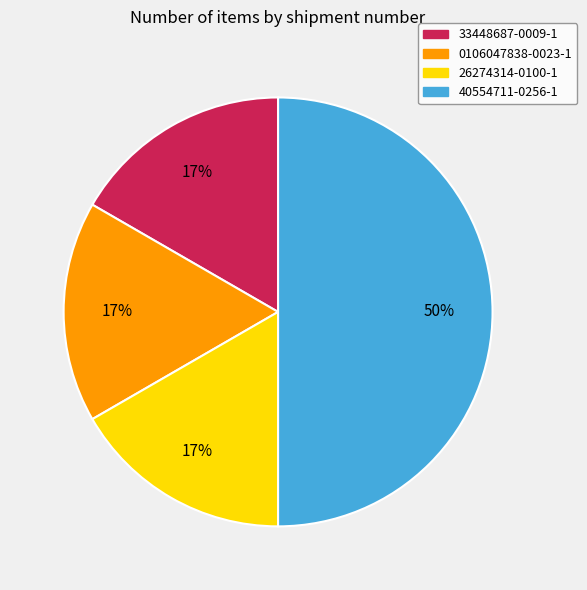

What is the largest slice in the pie chart?

40554711-0256-1